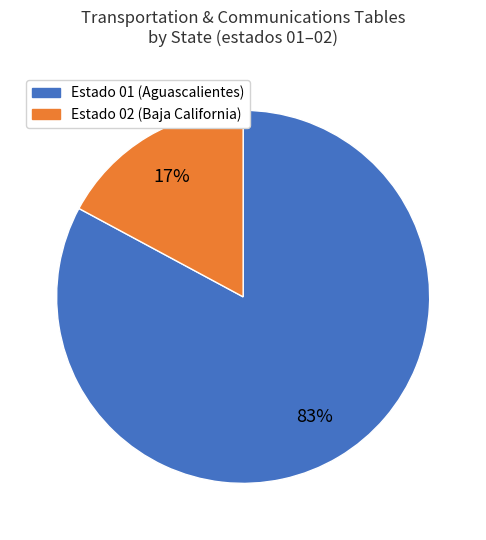

To the nearest percent, what is the average slice percentage?

50%